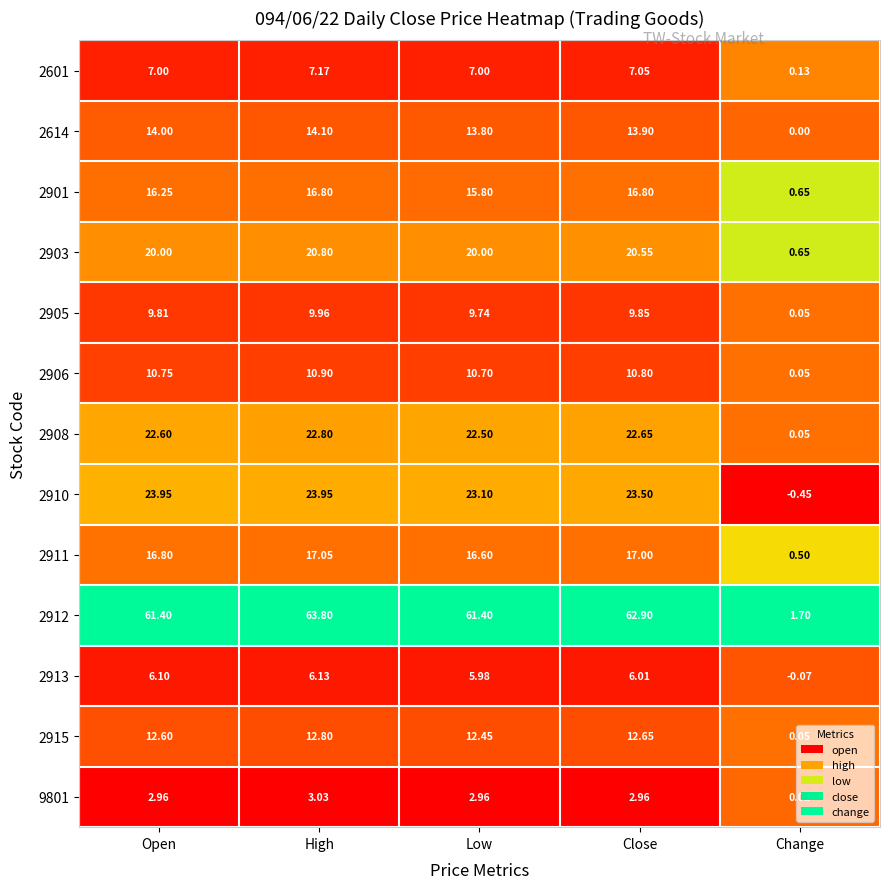

Is the value of 2908 at Open greater than the value of 2915 at High?

Yes